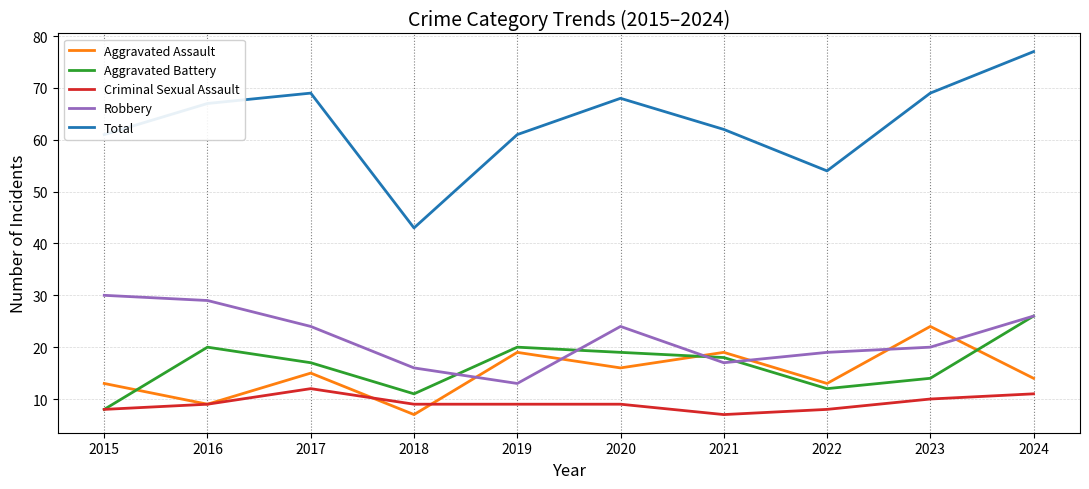

What is the approximate value of Criminal Sexual Assault at 2024?

11